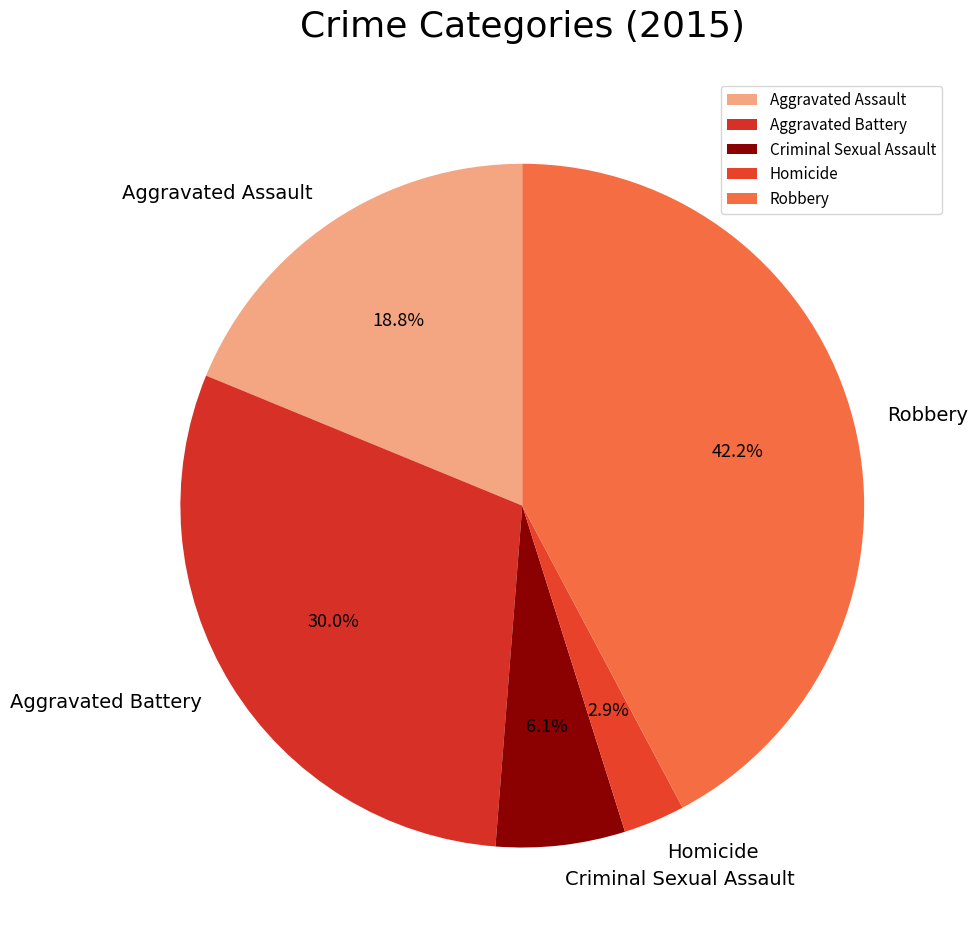

Does Aggravated Assault account for over 50% of the chart?

No